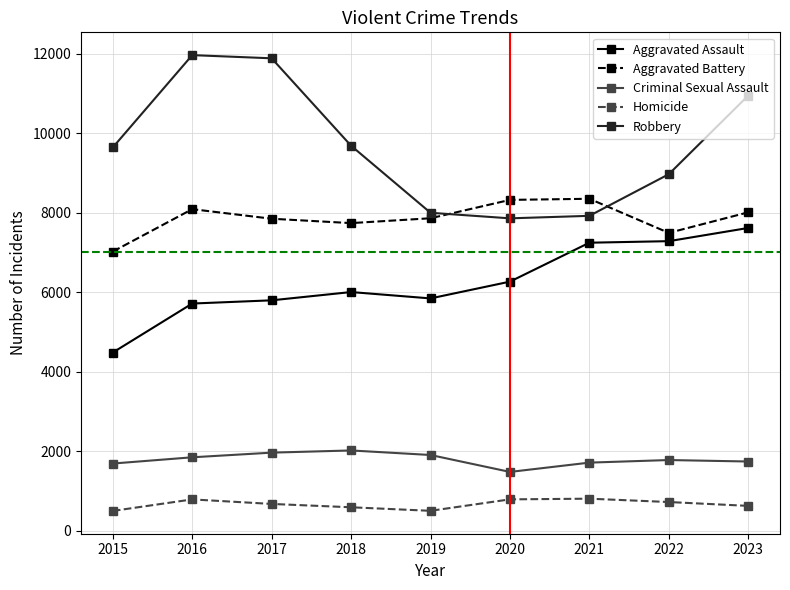

What is the smallest value displayed?

496